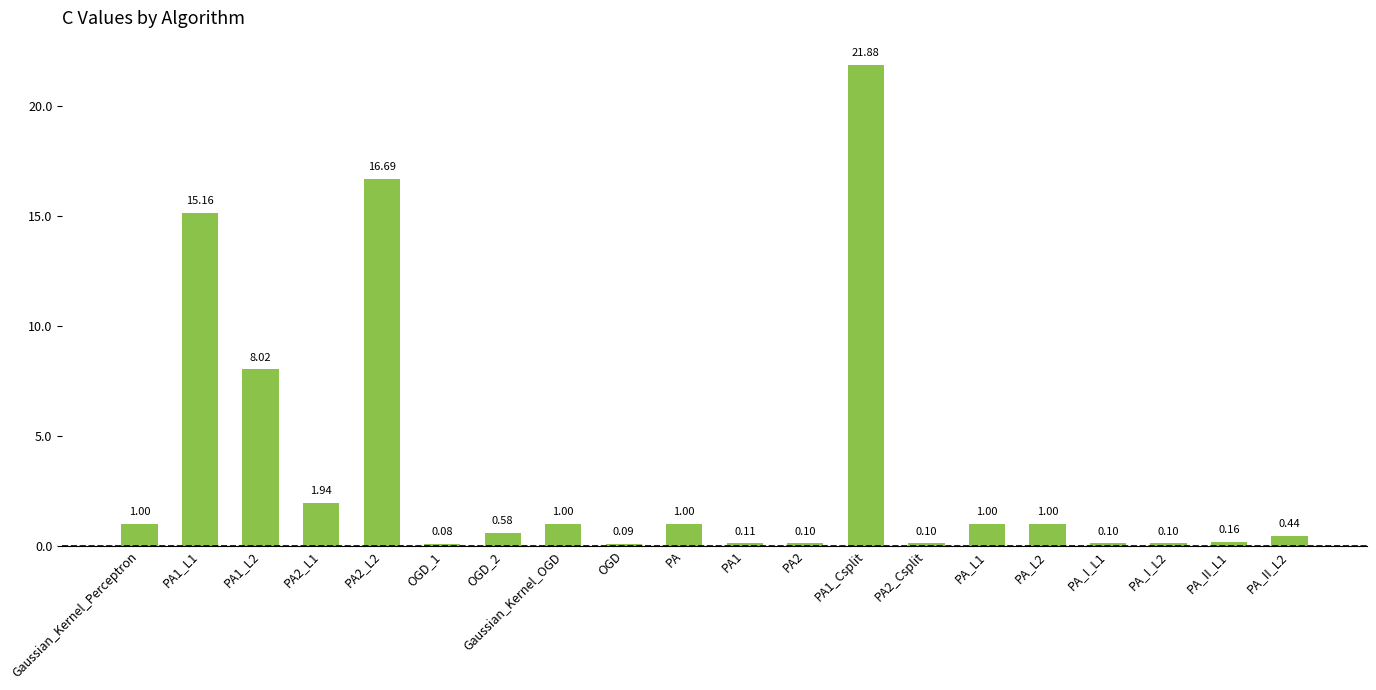

What is the change in value from PA2_Csplit to PA_L1?

+0.9